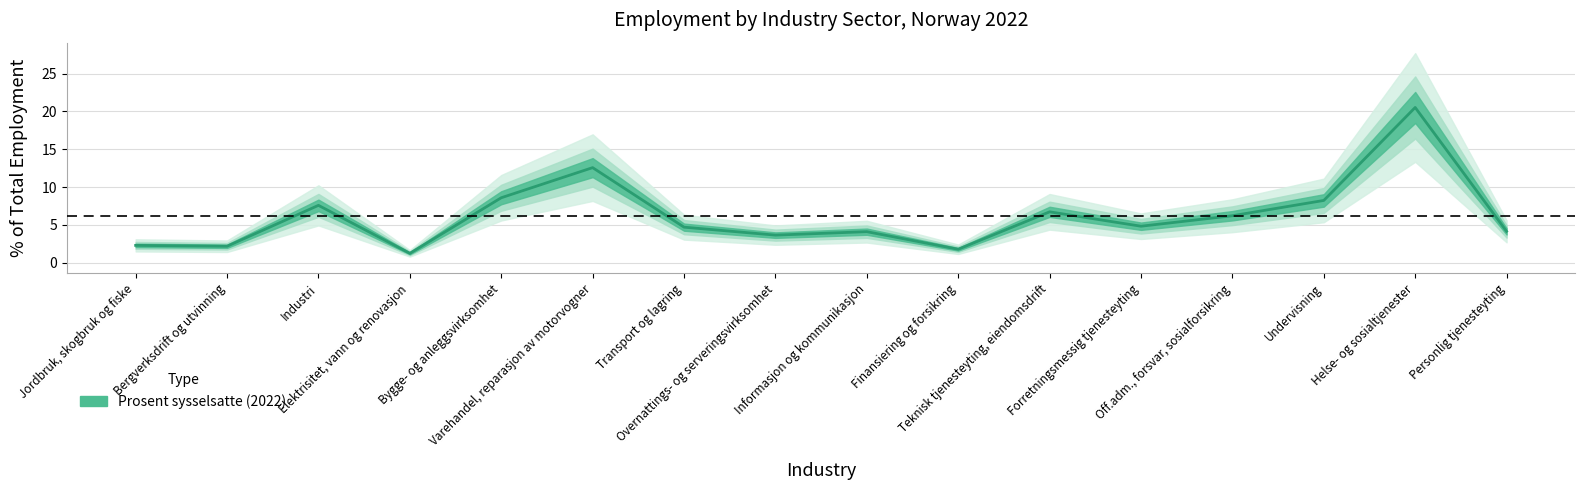

What is the label of the 4th point from the right?

Off.adm., forsvar, sosialforsikring